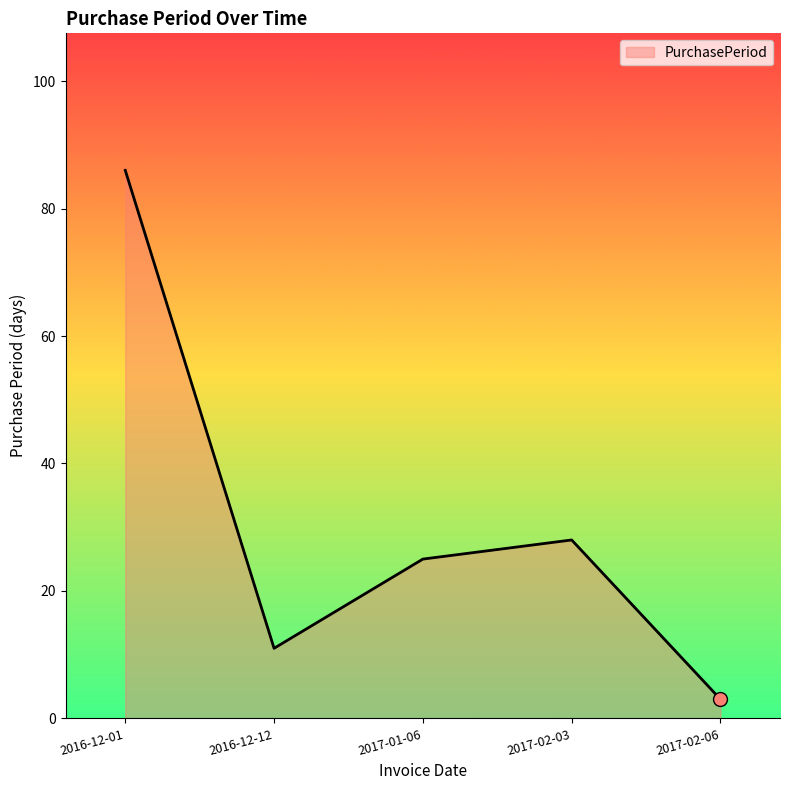

What is the maximum value shown in the chart?

86